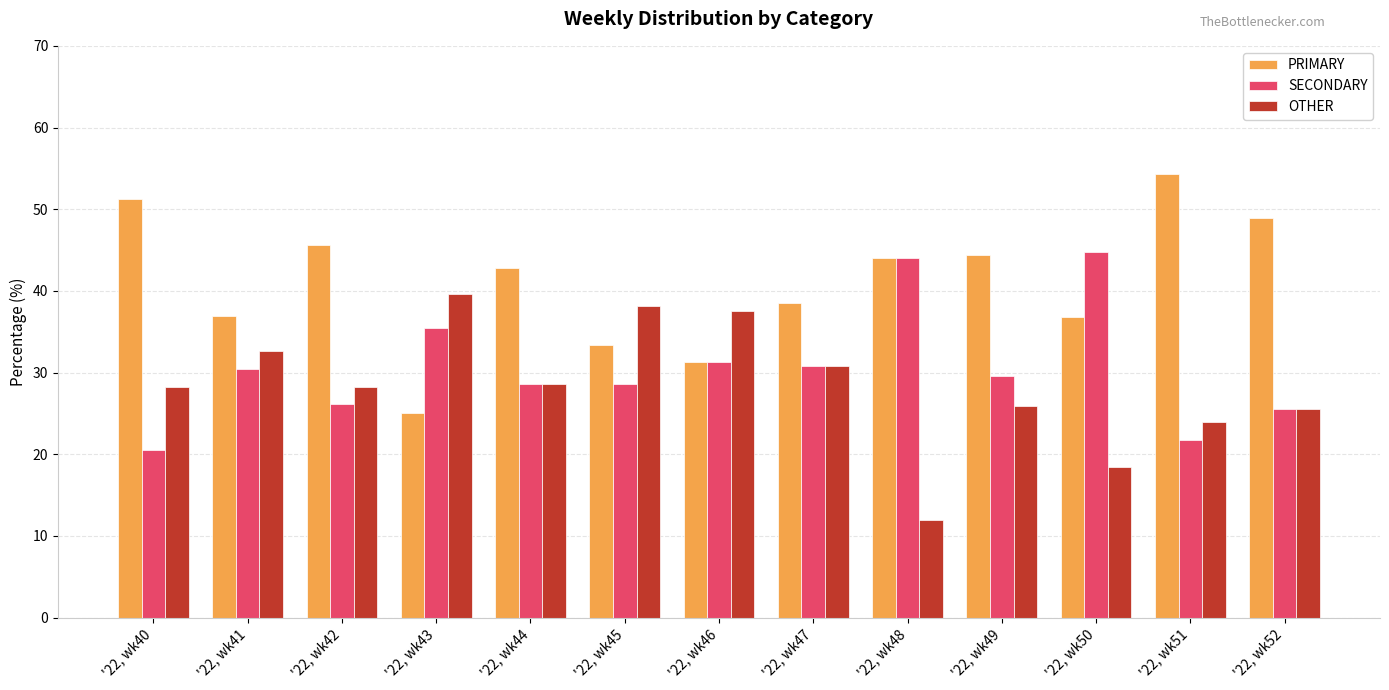

At which label does PRIMARY first exceed 42?

'22, wk40